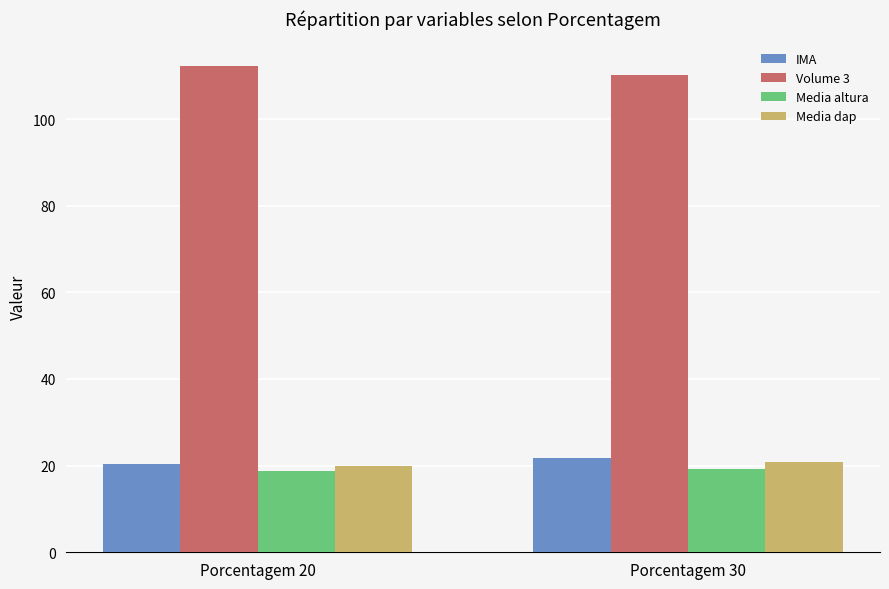

What is the difference between the highest and lowest values at Porcentagem 20?

93.5